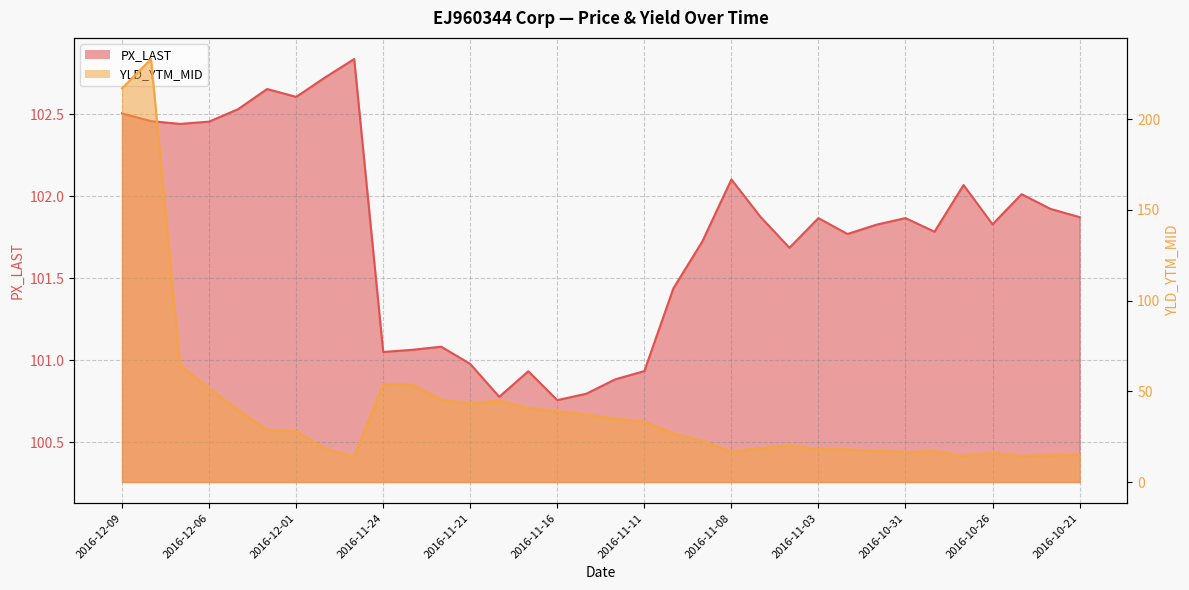

Does the chart display data point markers on the line(s)?

No